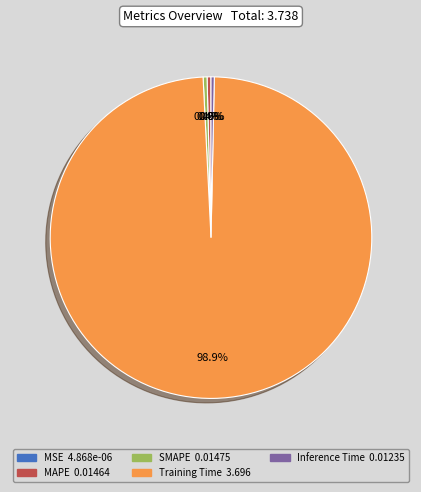

What portion of the pie excludes Training Time?

1.1%